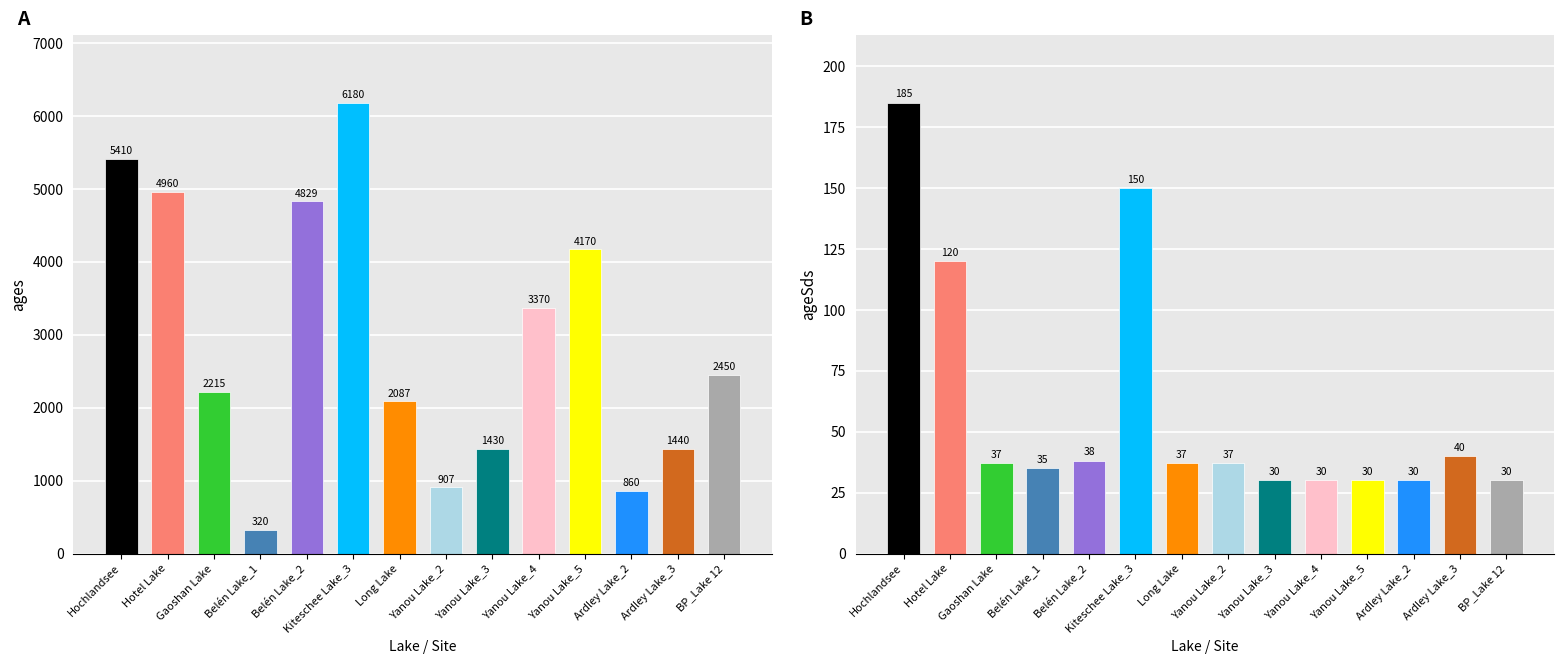

How many groups of bars are there?

14